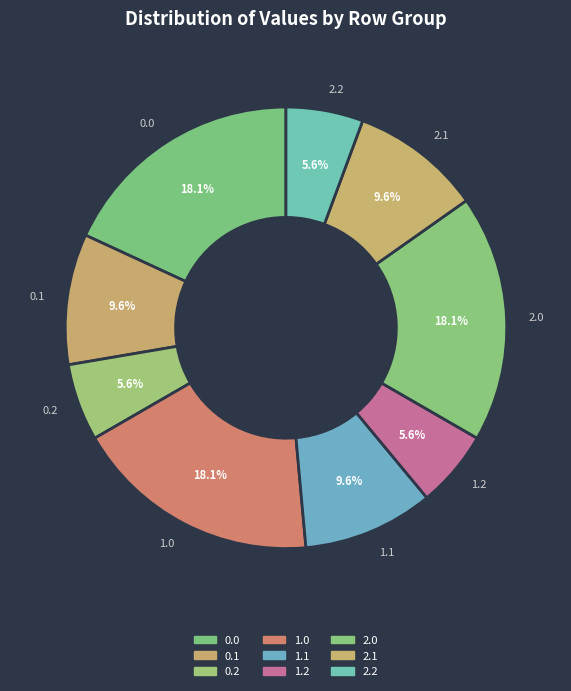

Approximately how many times larger is the value at 1.0 compared to 0.0?

1.0